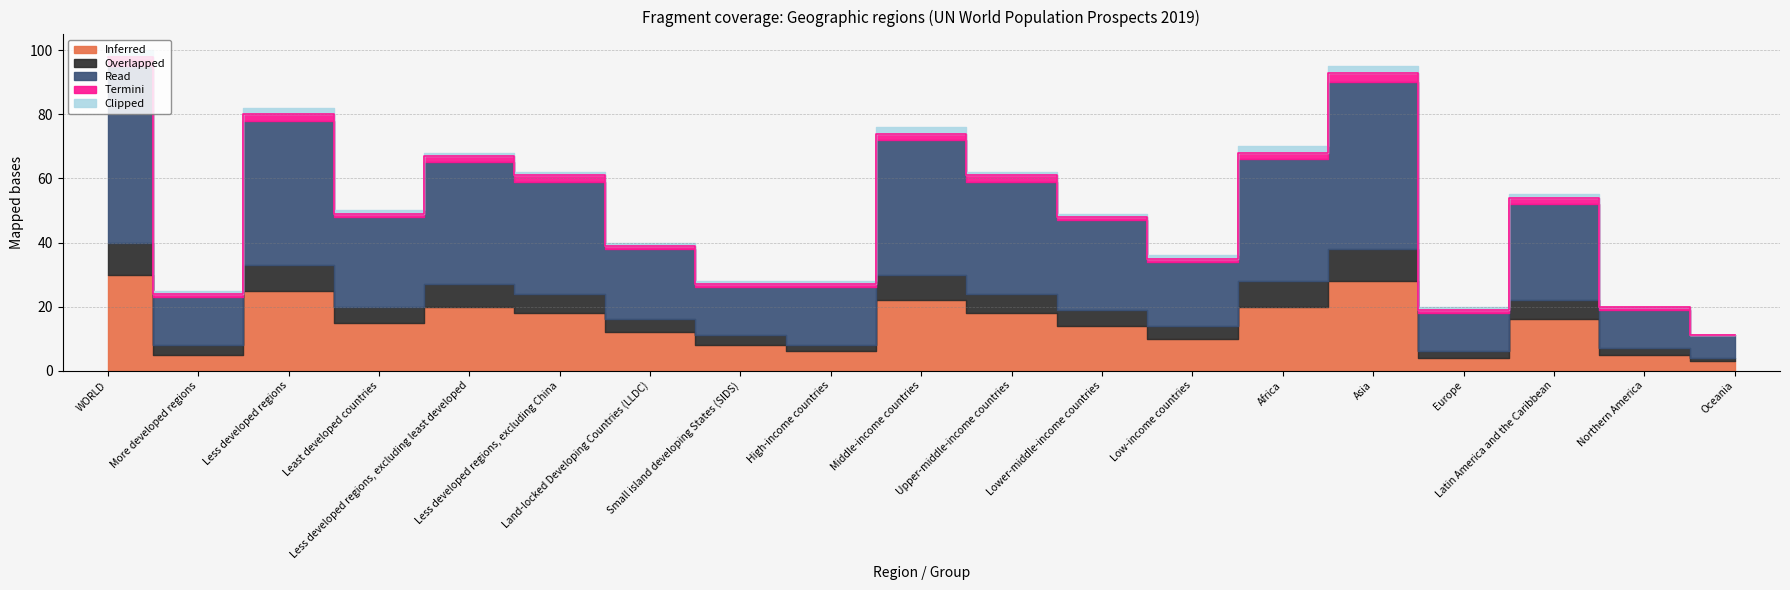

What is the maximum value for Termini?

3